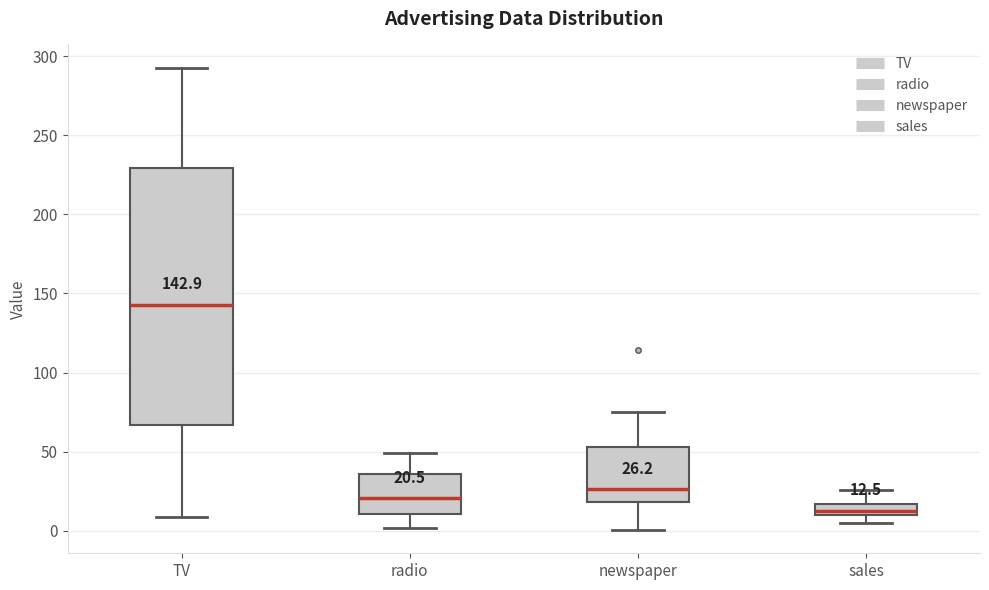

Which box is the tallest, from its lower edge to its upper edge?

TV